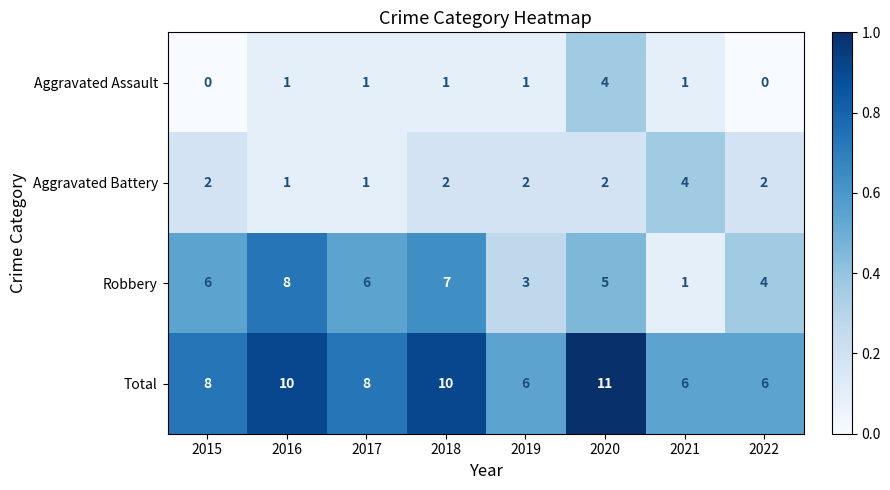

Which category has the highest value across all series?

2020